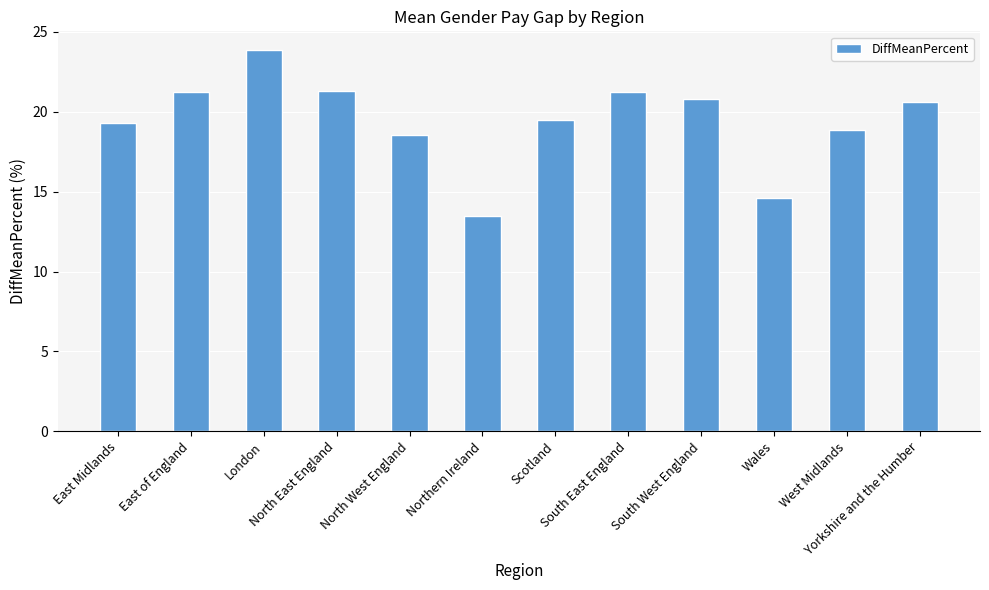

Approximately how many times larger is the value at North West England compared to East Midlands?

1.0